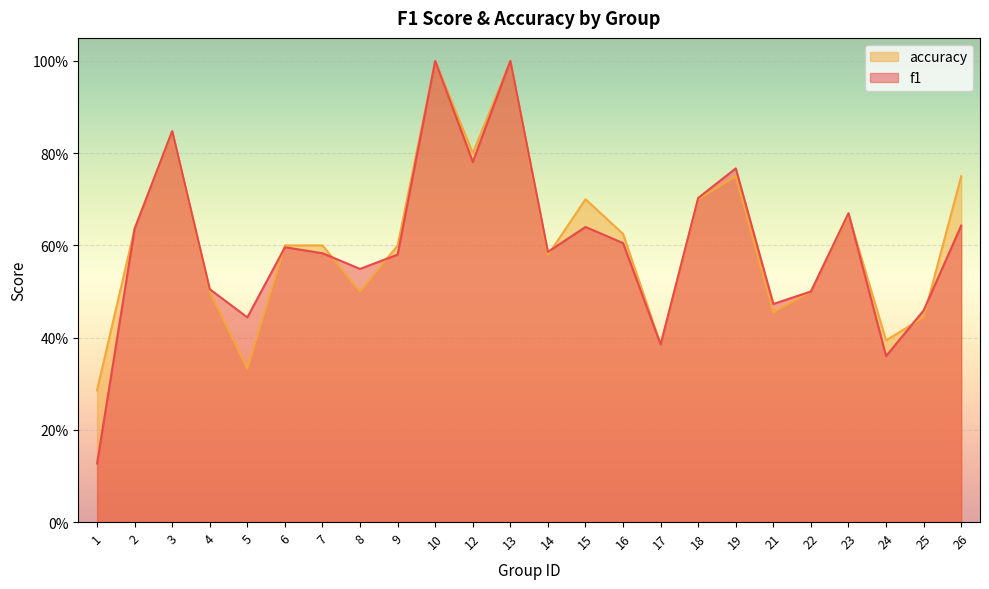

Which category has the highest value in the f1 series?

10